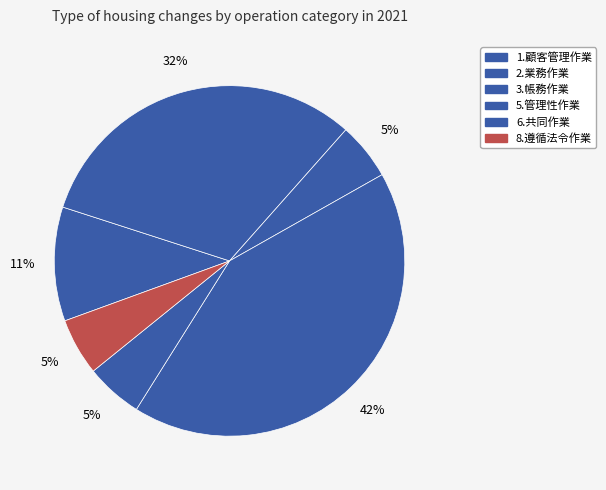

To the nearest percent, what percentage of the pie is 1.顧客管理作業?

11%